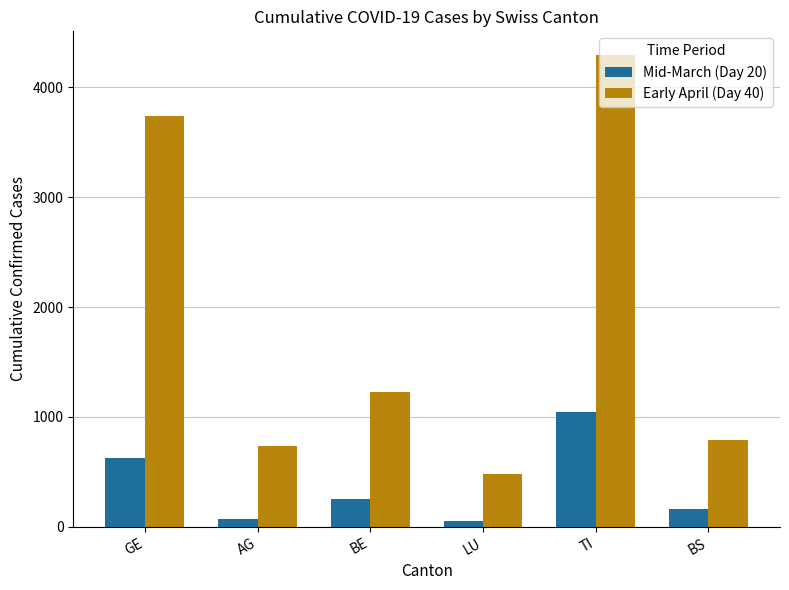

Reading right to left, what are all the values shown in this chart?

Mid-March (Day 20): BS=164	TI=1041	LU=50	BE=252	AG=69	GE=627
Early April (Day 40): BS=789	TI=4296	LU=479	BE=1223	AG=738	GE=3741